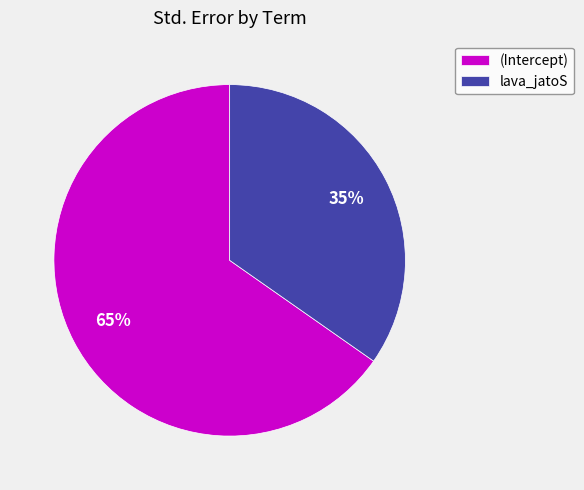

Does lava_jatoS account for over 50% of the chart?

No